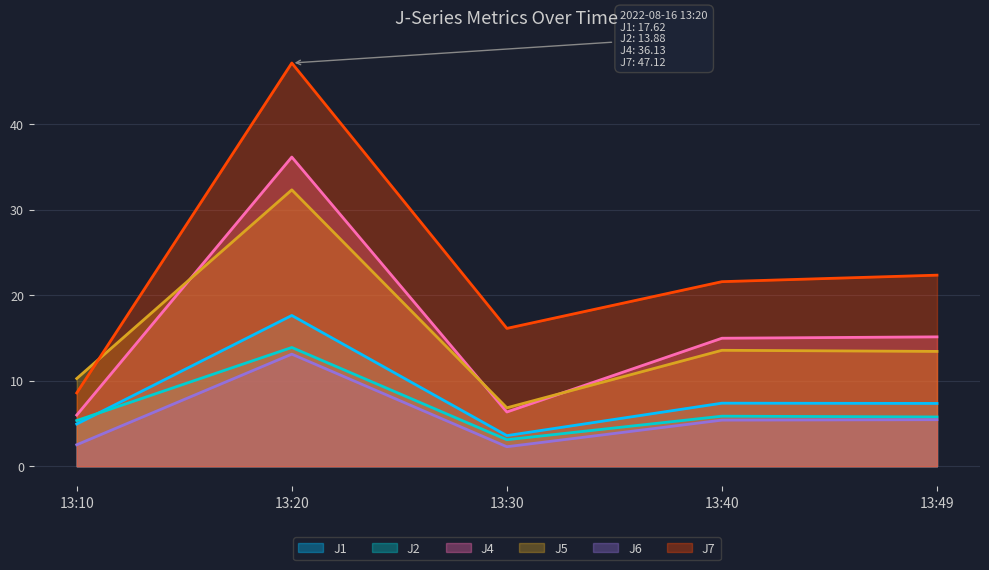

In J2, how many points are higher than both neighbors (excluding endpoints)?

2